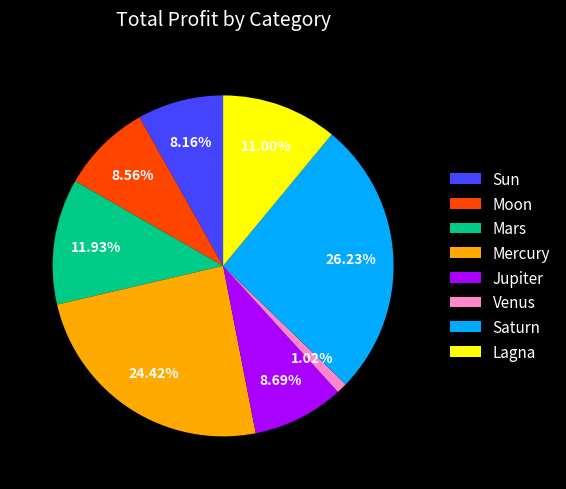

Is it true that Mercury is 15% of the pie?

False